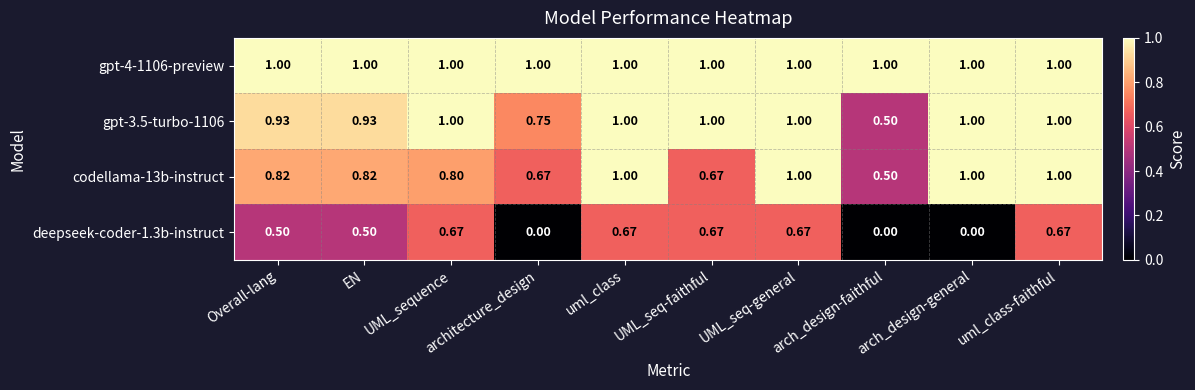

Where is codellama-13b-instruct nearest to the value 0?

arch_design-faithful